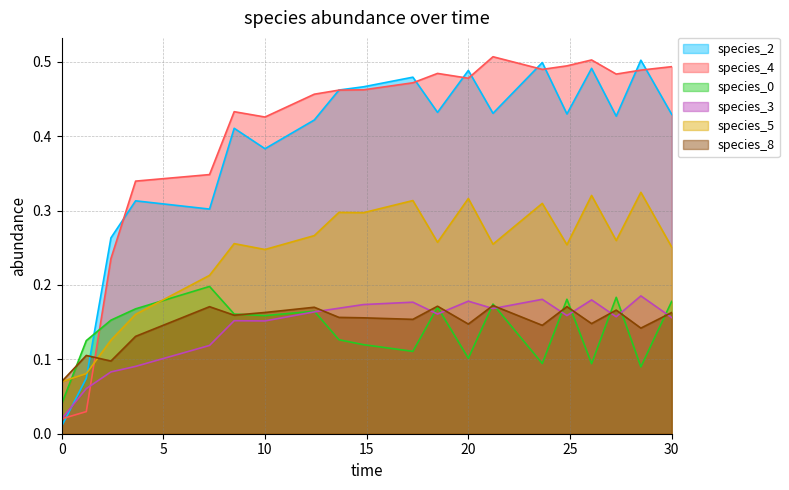

Rank the series at 14.84848484848485 from highest to lowest value.

species_2, species_4, species_5, species_3, species_8, species_0